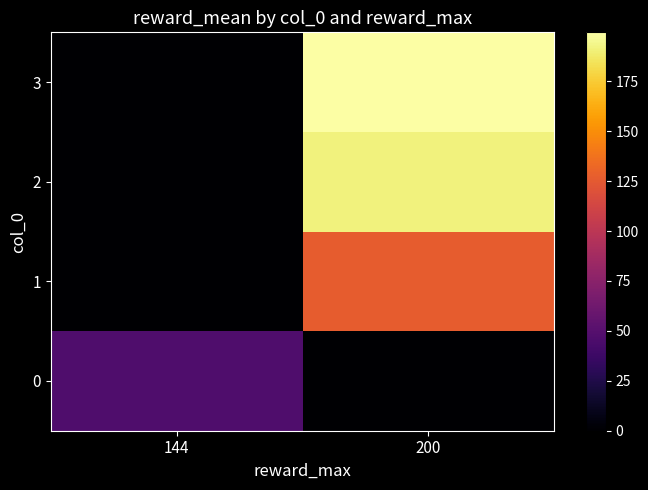

Which label corresponds to the largest value in the chart?

200